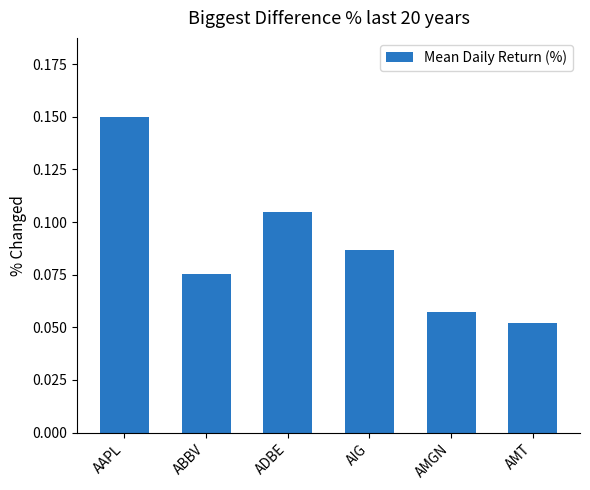

Rank the categories by value from highest to lowest.

AAPL, ADBE, AIG, ABBV, AMGN, AMT